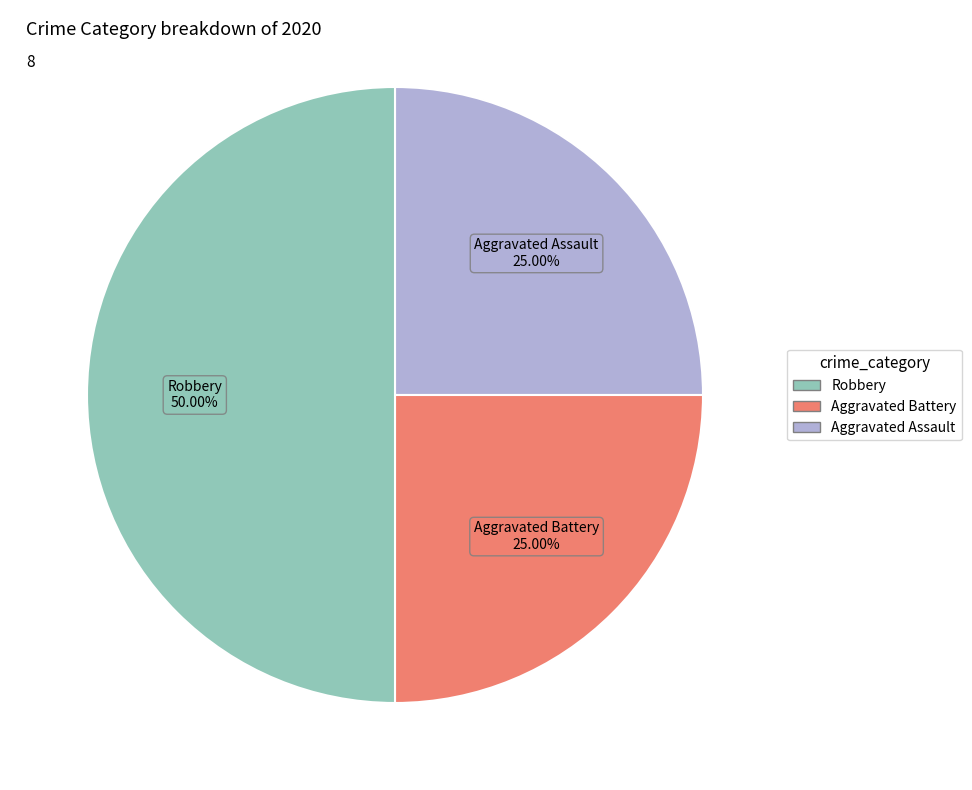

Is it true that Aggravated Assault is 25% of the pie?

True